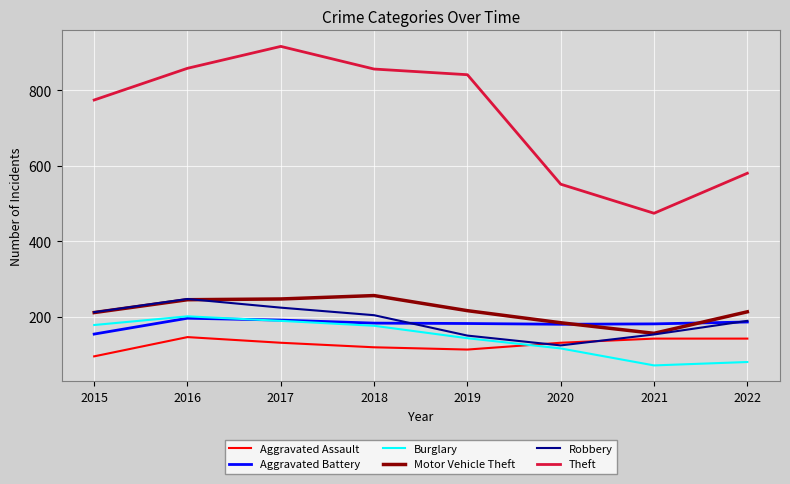

What is the maximum value shown in the chart?

916